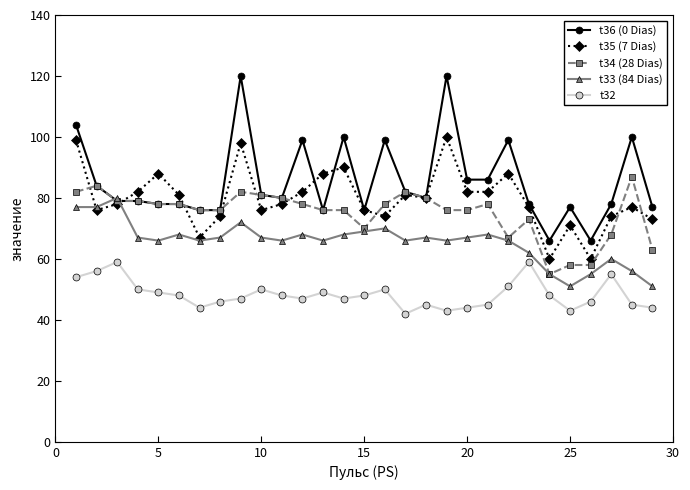

Rank the series by their maximum value, from lowest to highest.

t32, t33 (84 Dias), t34 (28 Dias), t35 (7 Dias), t36 (0 Dias)